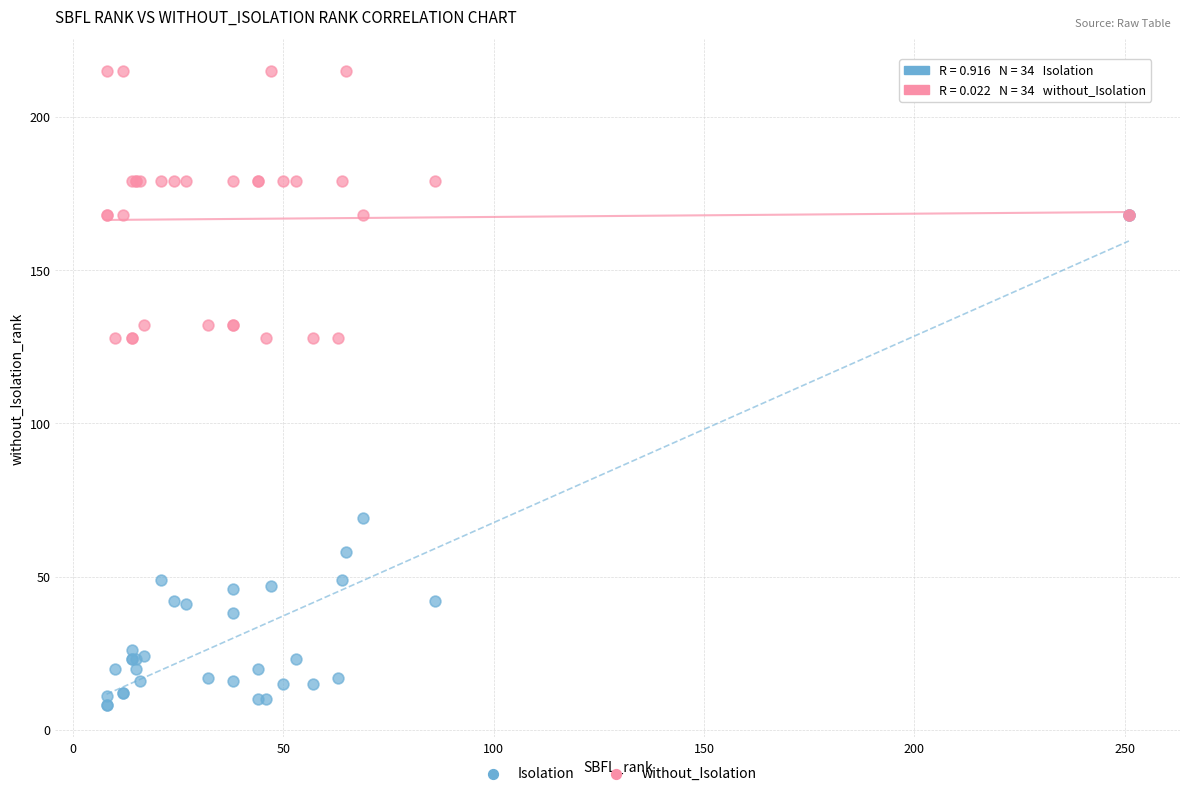

In the Isolation series, what Y value is closest to 88?

69